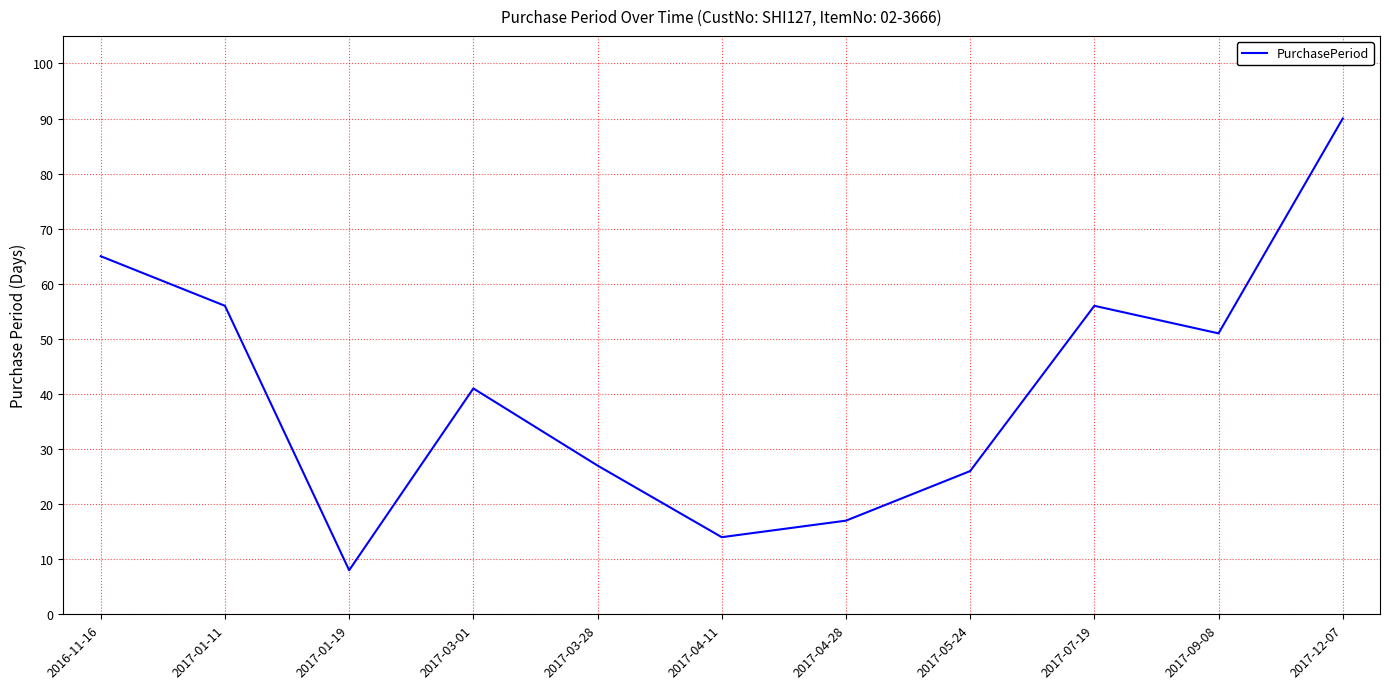

What is the approximate value at 2017-01-11?

56